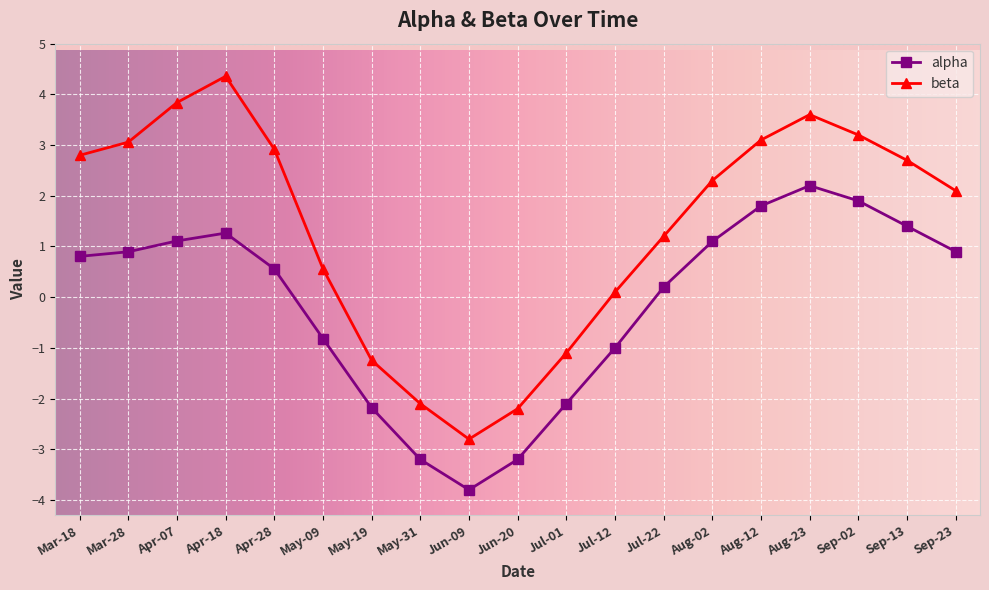

True or false: beta has more than 0 points higher than both neighbors.

True